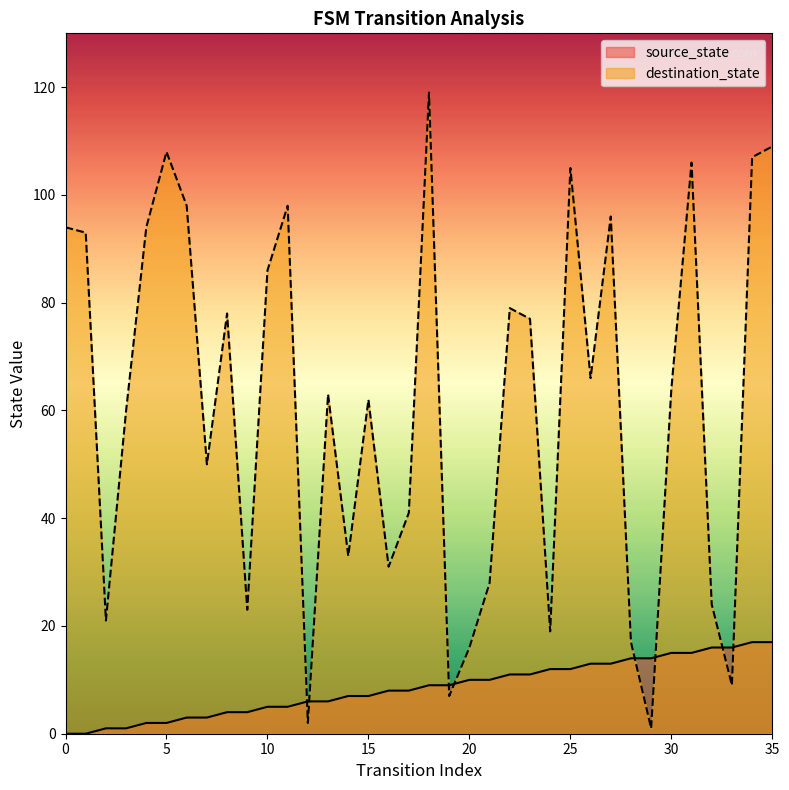

Reading left to right, what are all the values shown in this chart?

source_state: 0=0	1=0	2=1	3=1	4=2	5=2	6=3	7=3	8=4	9=4	10=5	11=5	12=6	13=6	14=7	15=7	16=8	17=8	18=9	19=9	20=10	21=10	22=11	23=11	24=12	25=12	26=13	27=13	28=14	29=14	30=15	31=15	32=16	33=16	34=17	35=17
destination_state: 0=94	1=93	2=21	3=60	4=94	5=108	6=98	7=50	8=78	9=23	10=86	11=98	12=2	13=63	14=33	15=62	16=31	17=41	18=119	19=7	20=16	21=28	22=79	23=77	24=19	25=105	26=66	27=96	28=17	29=1	30=64	31=106	32=24	33=9	34=107	35=109